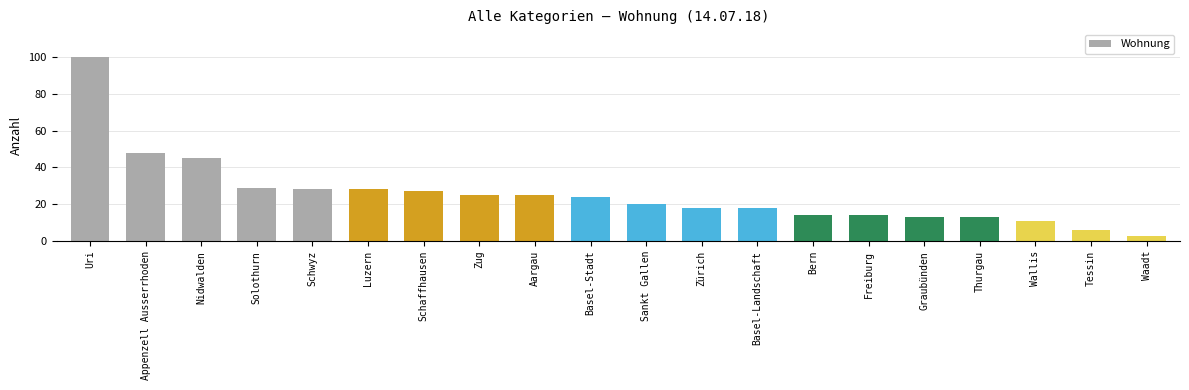

Which category has the highest value across all series?

Uri